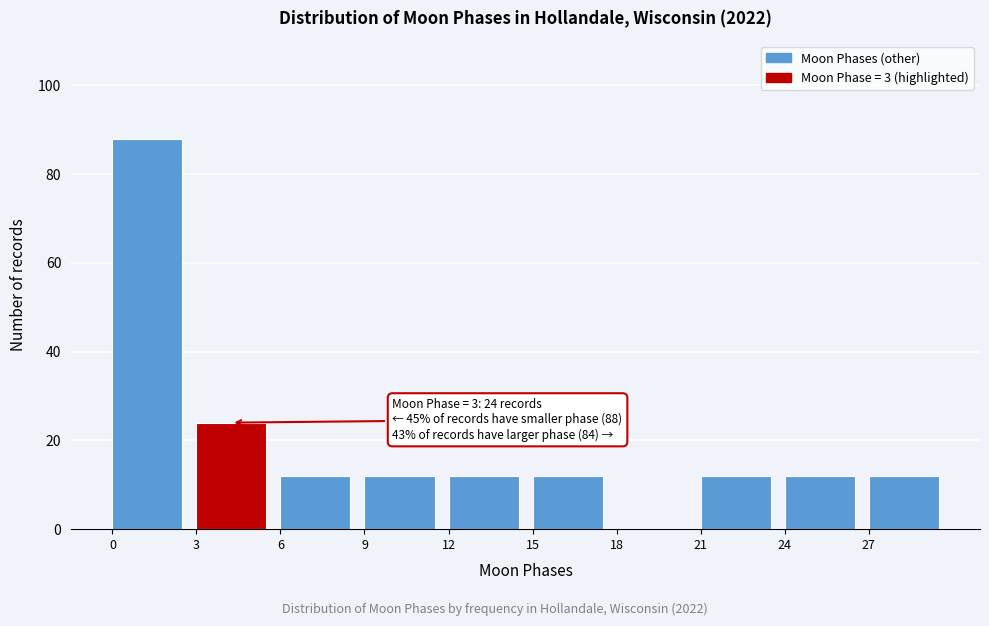

Over which range of the x-axis is the bar tallest?

0 to 3